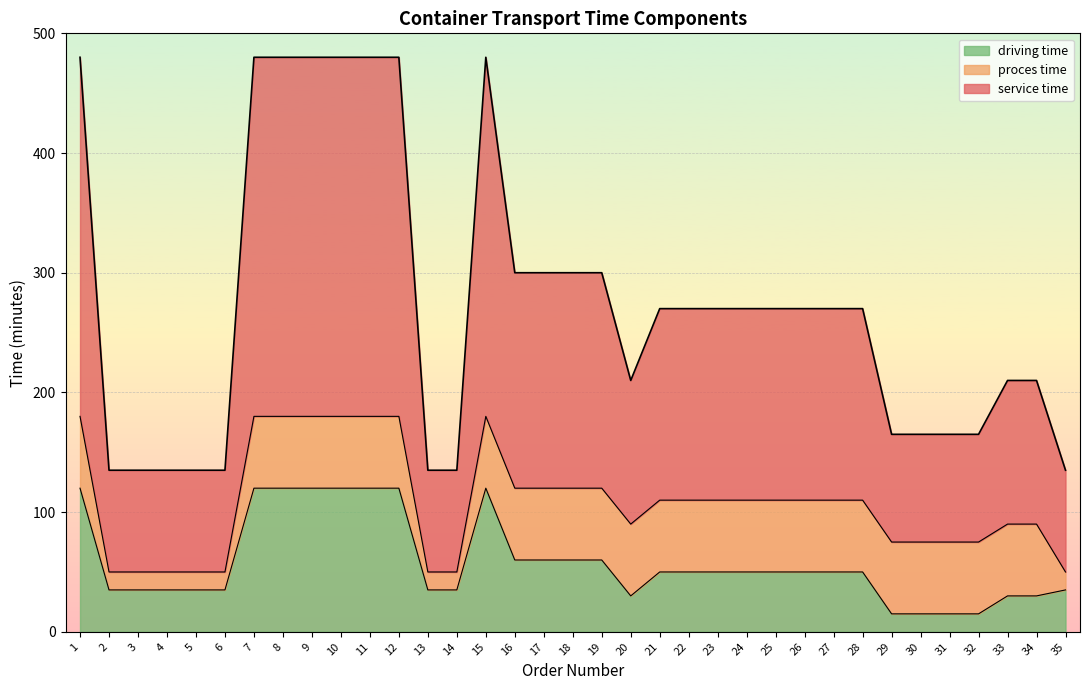

What is the value of the driving time point at the 12th from the left?

120